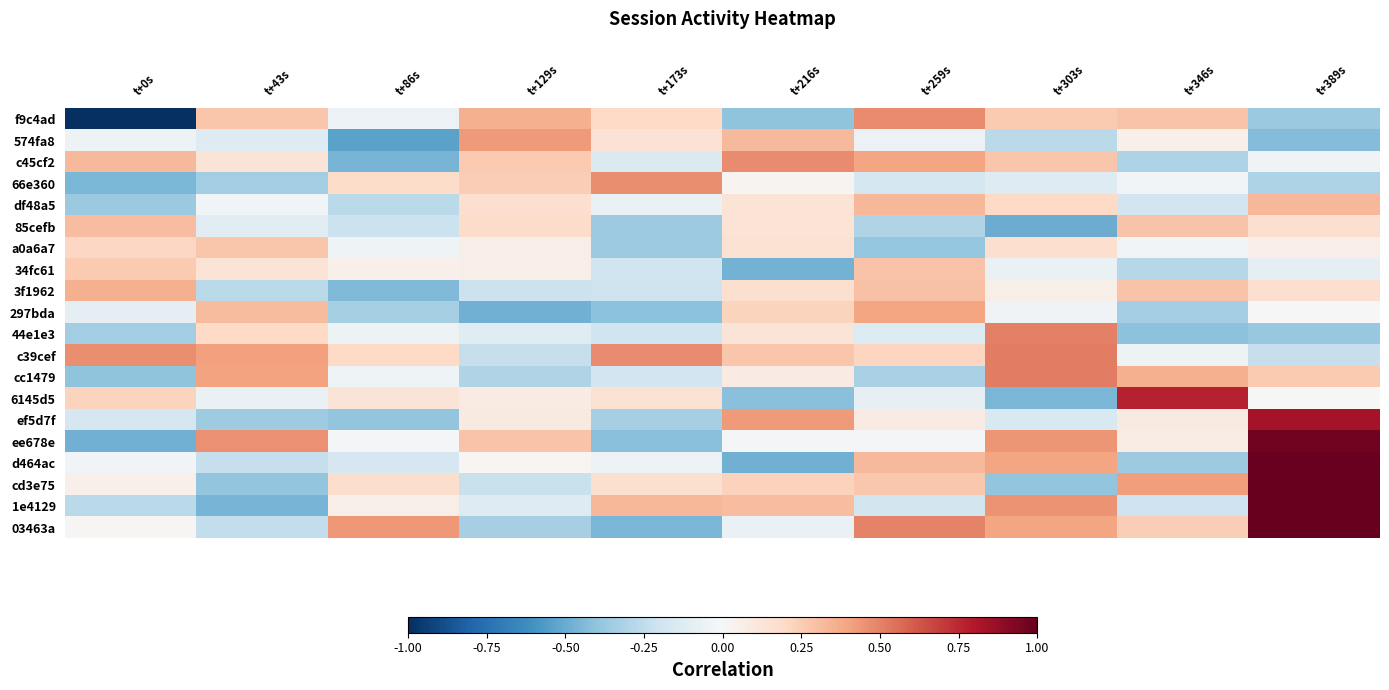

Rank the series at t+259s from highest to lowest value.

03463a, f9c4ad, 297bda, c45cf2, df48a5, d464ac, 3f1962, 34fc61, cd3e75, c39cef, ef5d7f, ee678e, 574fa8, 6145d5, 44e1e3, 66e360, 1e4129, 85cefb, cc1479, a0a6a7